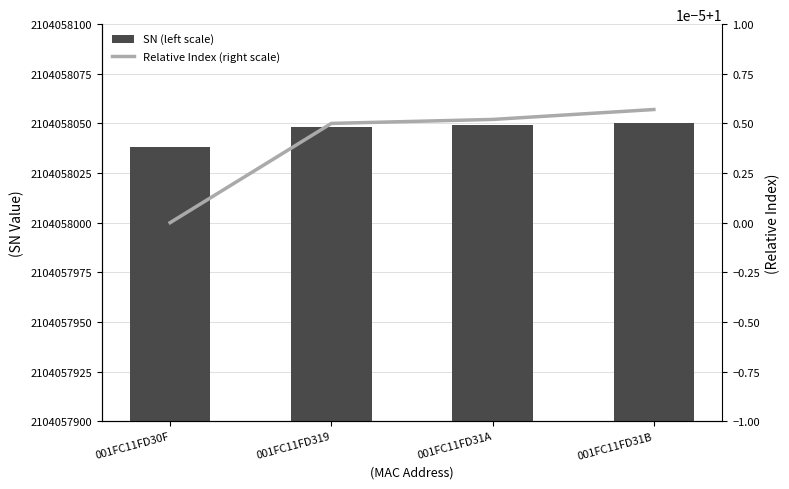

Is the value of SN (left scale) at 001FC11FD319 greater than the value of Relative Index (right scale) at 001FC11FD31B?

Yes